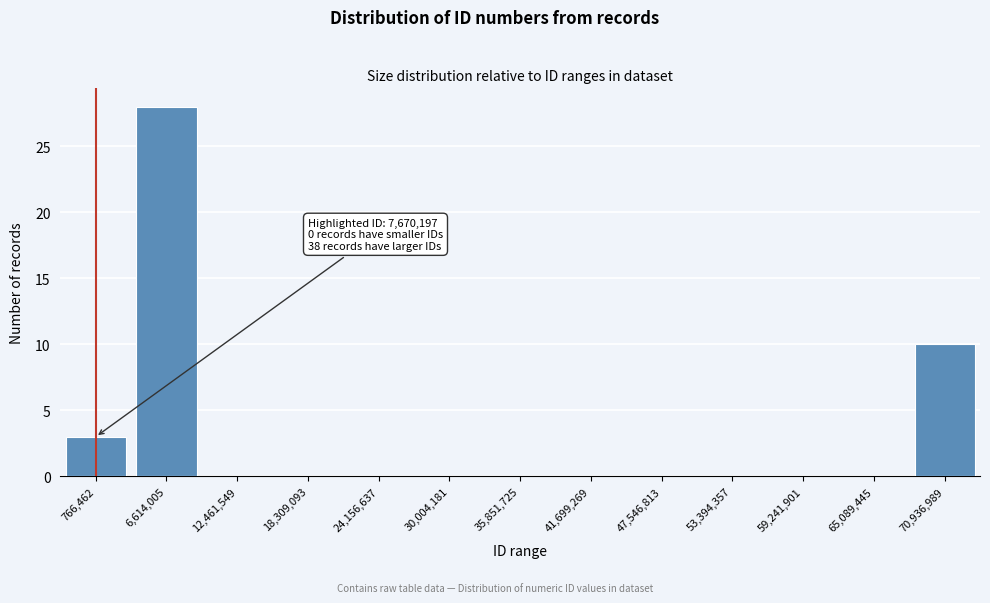

Reading left to right, what are all the values shown in this chart?

766,462=3	6,614,005=28	12,461,549=0	18,309,093=0	24,156,637=0	30,004,181=0	35,851,725=0	41,699,269=0	47,546,813=0	53,394,357=0	59,241,901=0	65,089,445=0	70,936,989=10